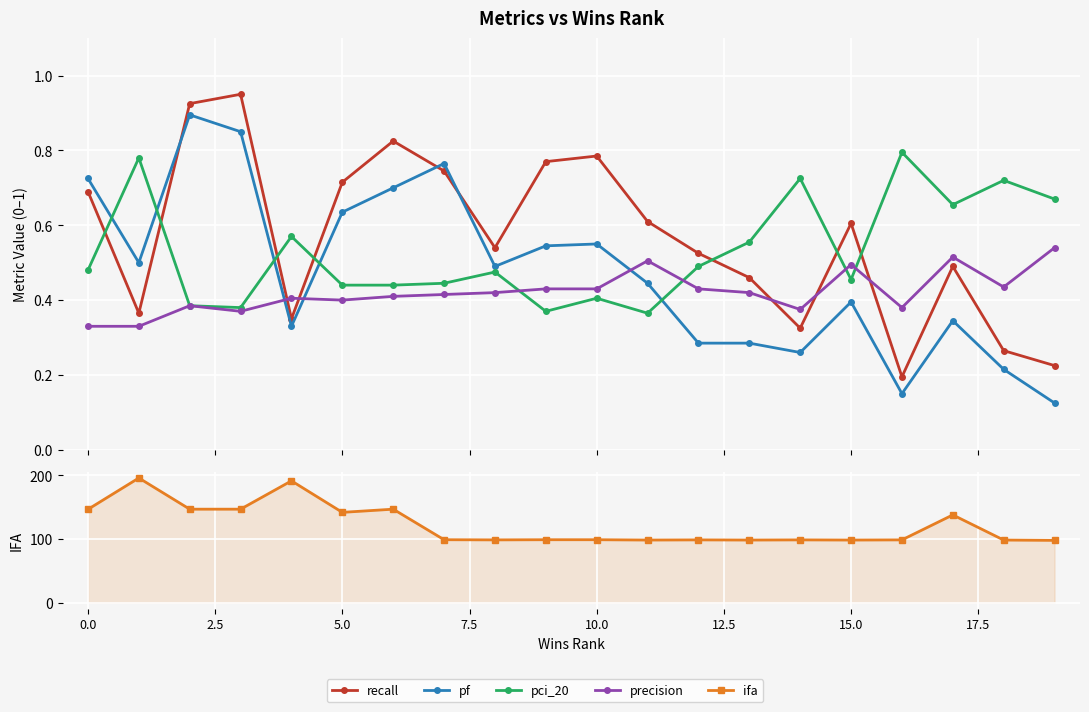

What is the minimum value for recall?

0.2